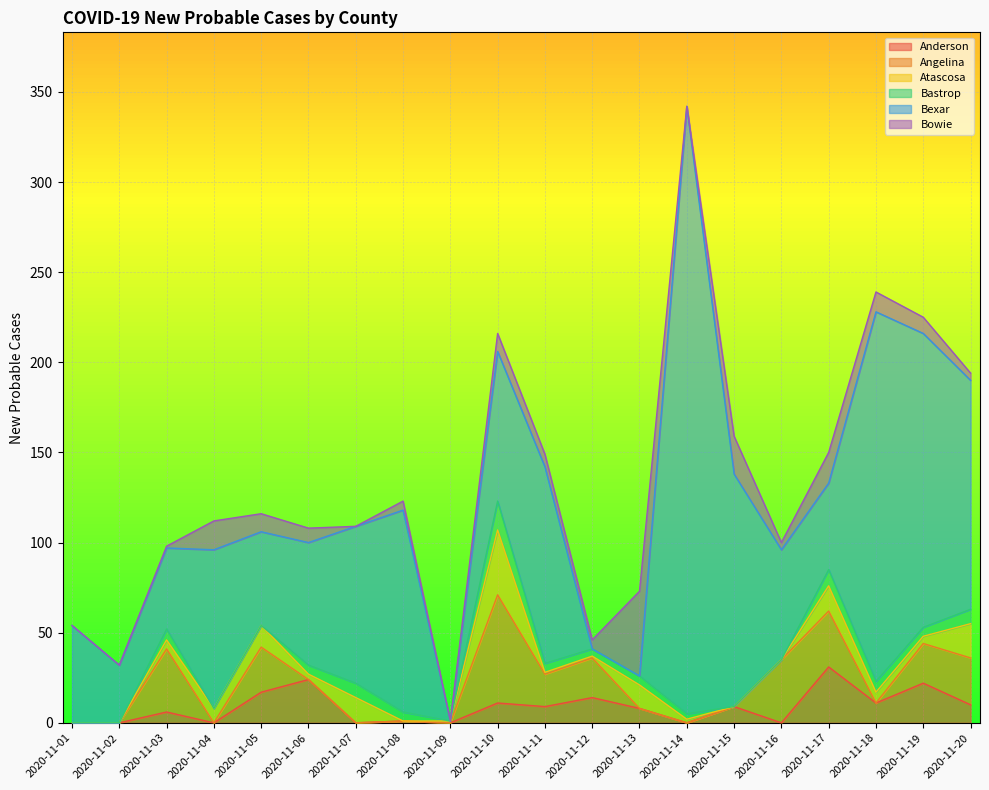

What is the maximum value for Anderson?

31